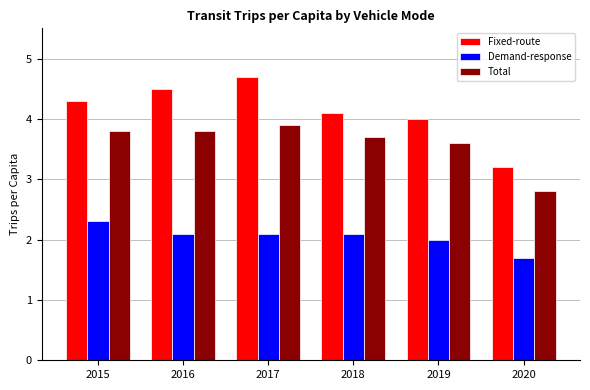

Read the Demand-response value at 2020.

1.7